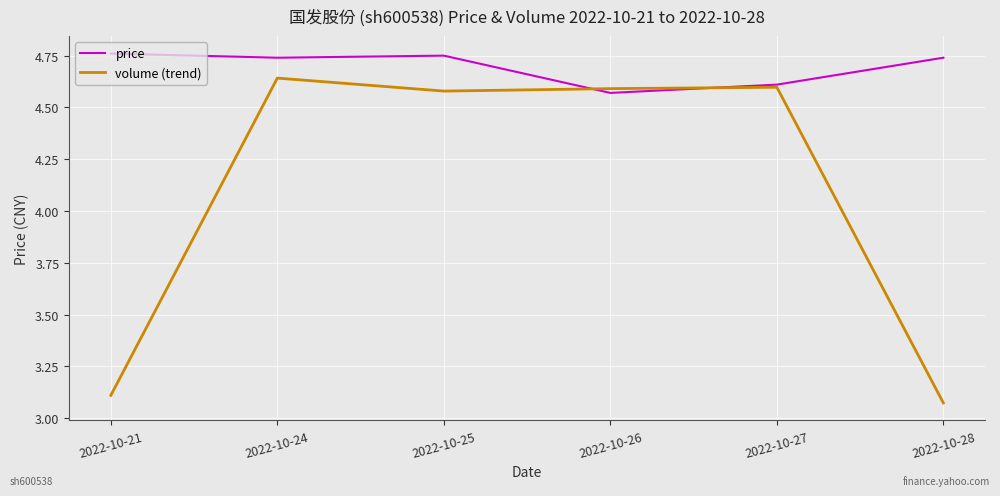

Which series changed the most between 2022-10-21 and 2022-10-27?

volume (trend)